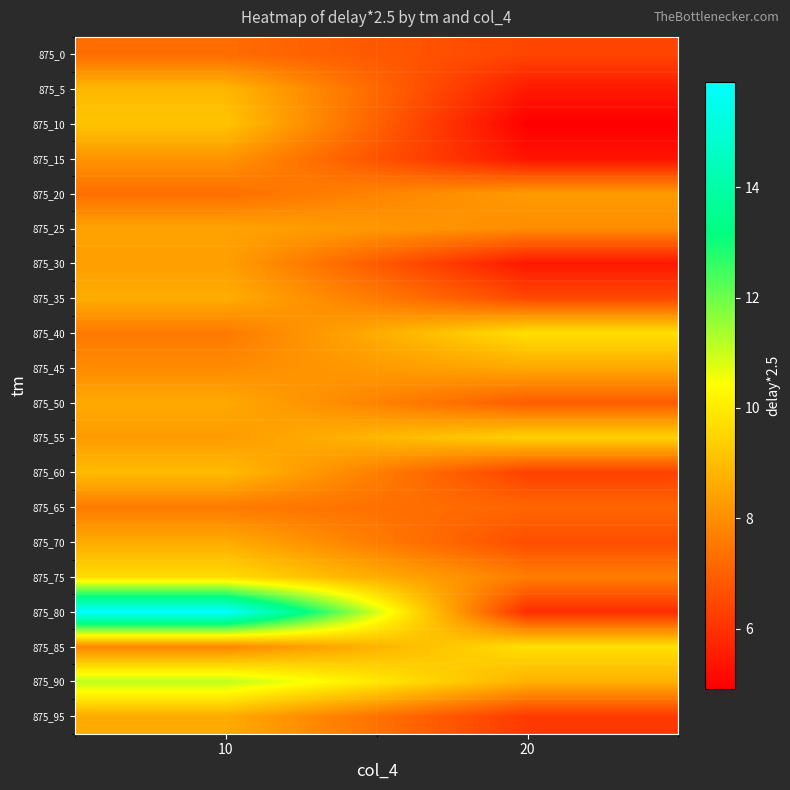

What is the spread (max minus min) of values at 20?

4.8